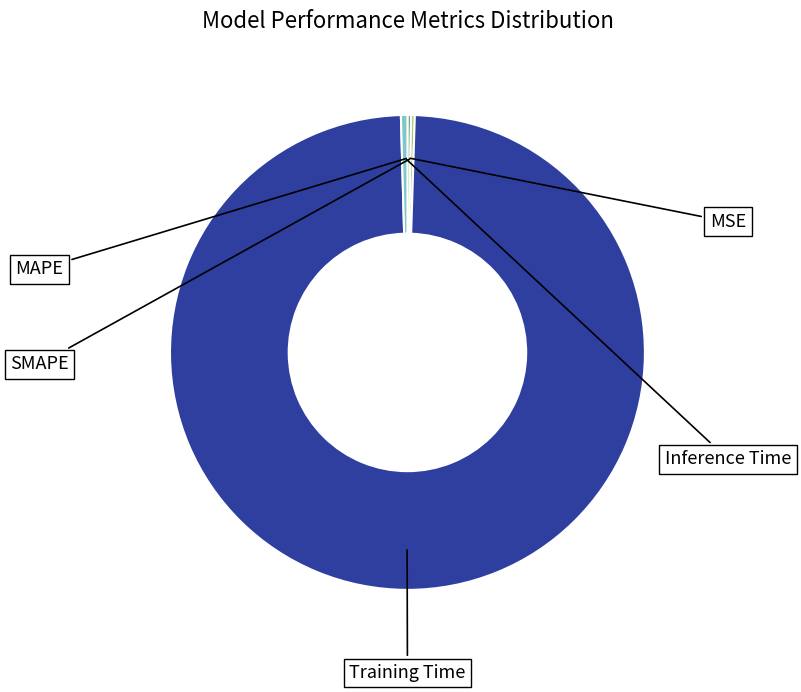

How many segments does this pie chart have?

5